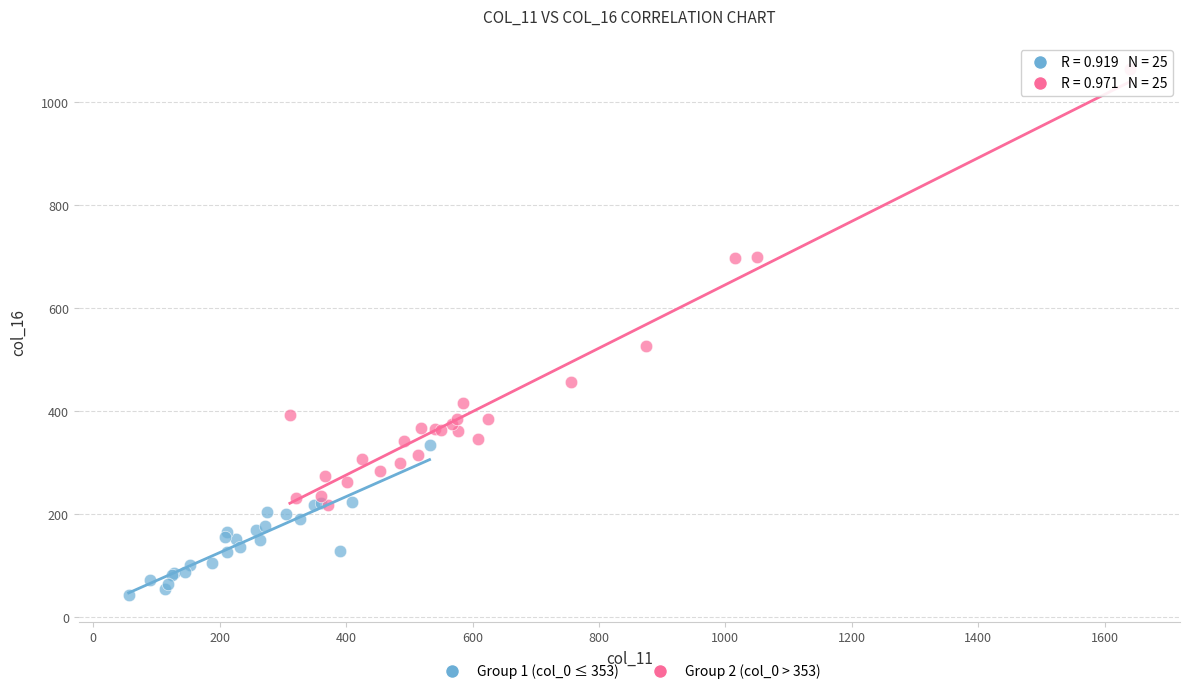

Which series contains the lowest Y value?

Group 1 (col_0 ≤ 353)